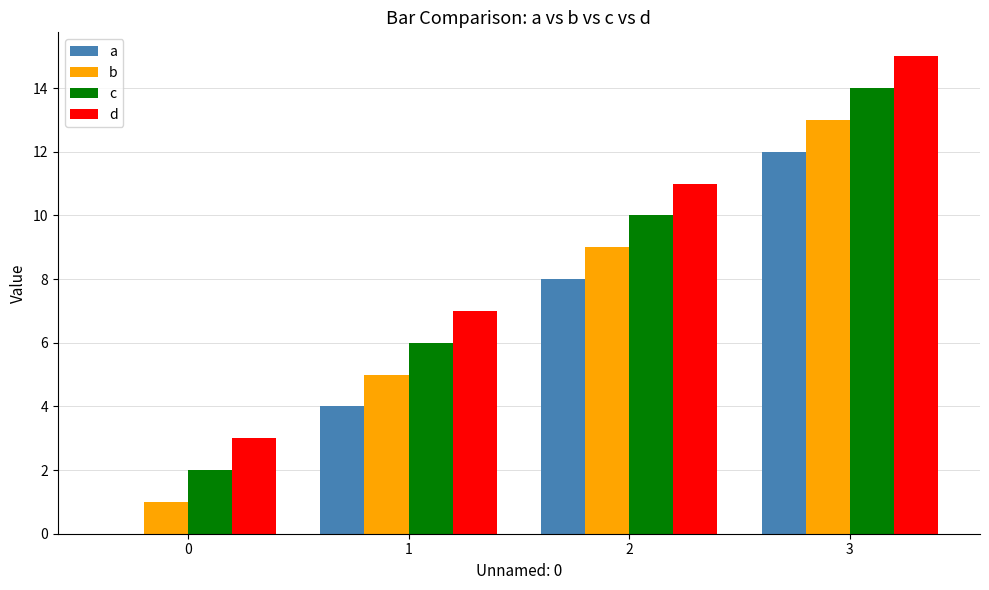

What is the sum of all b values?

28